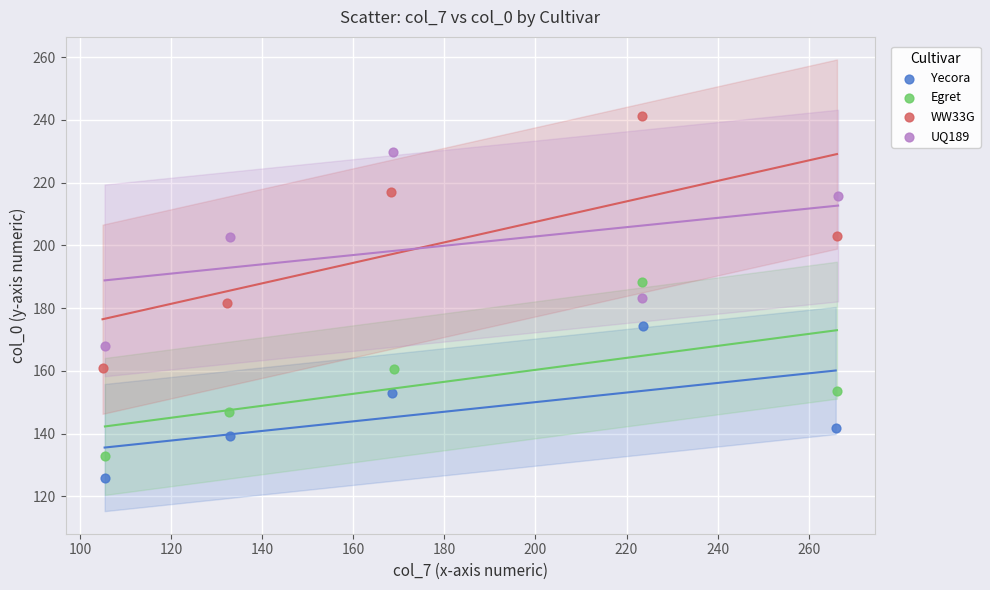

Which series contains the lowest Y value?

Yecora